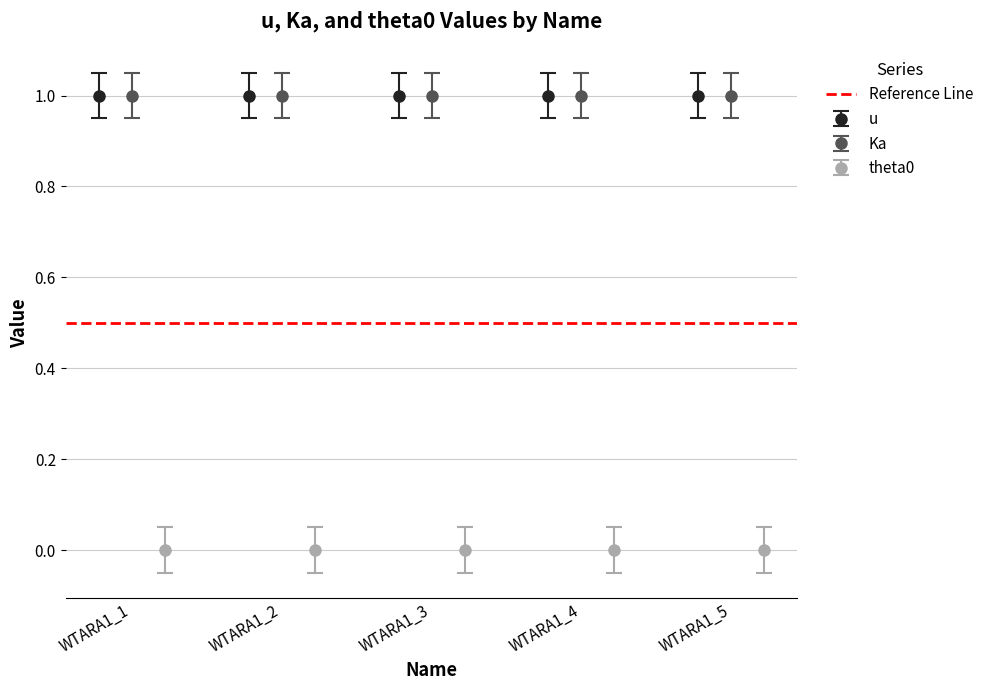

Which category has the highest value in the theta0 series?

WTARA1_1